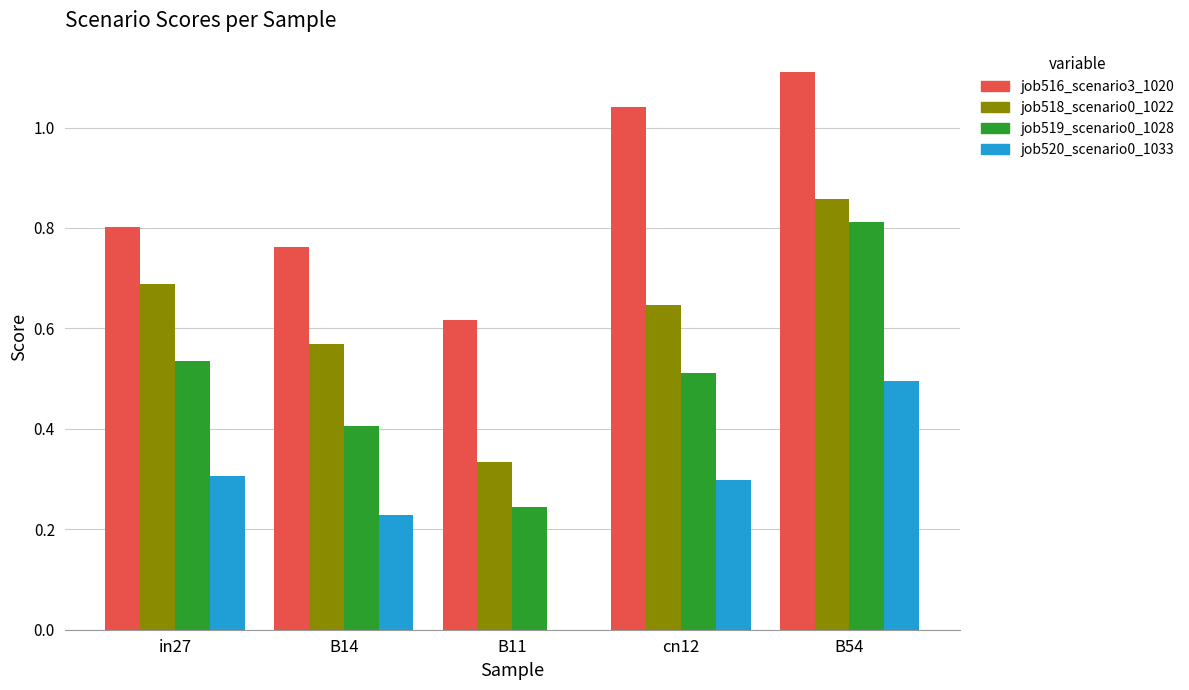

Which series has the largest total across all categories?

job516_scenario3_1020